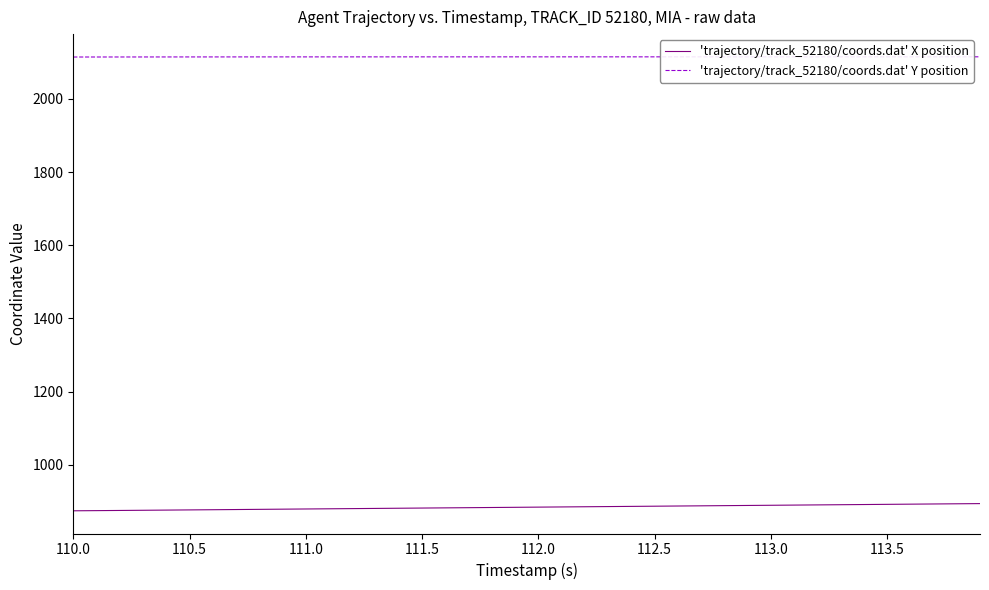

What is the highest value of the 'trajectory/track_52180/coords.dat' X position series?

894.1